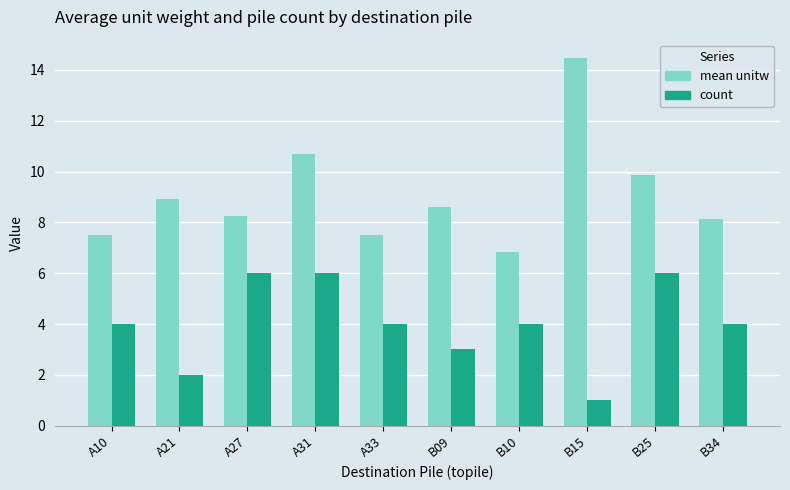

The count series shows 1.1 at A21. True or false?

False